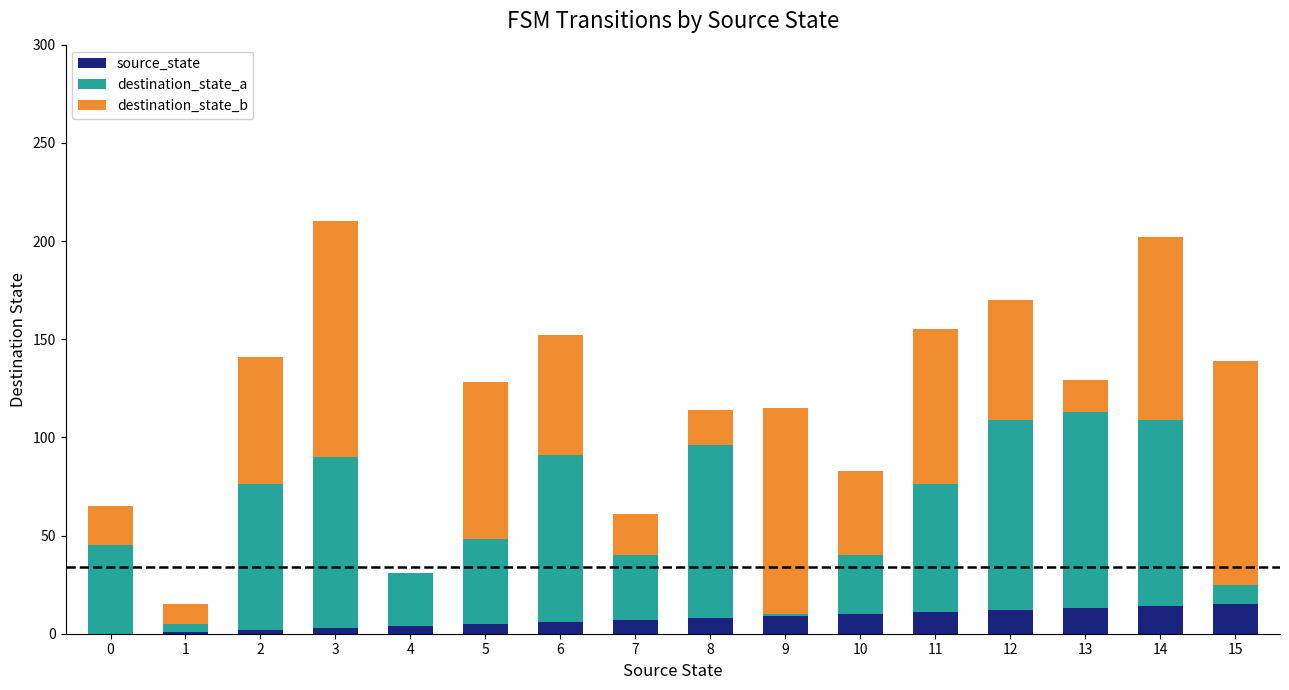

Are the bars horizontal?

No